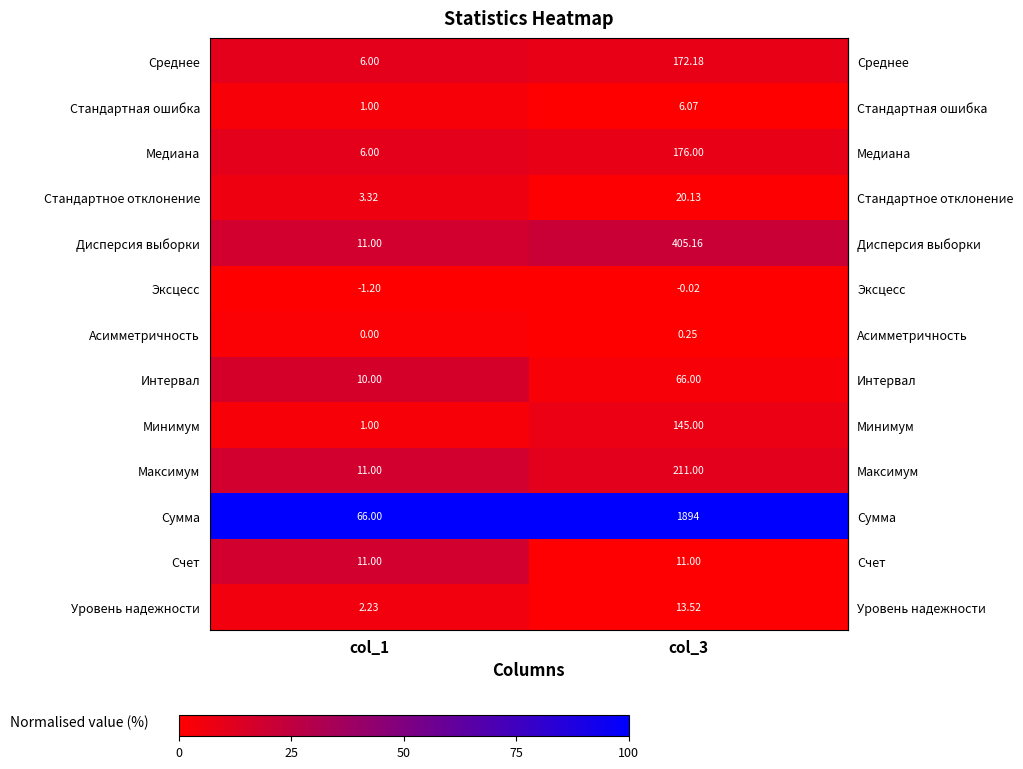

Between col_1 and col_3, which series saw the biggest shift?

Сумма